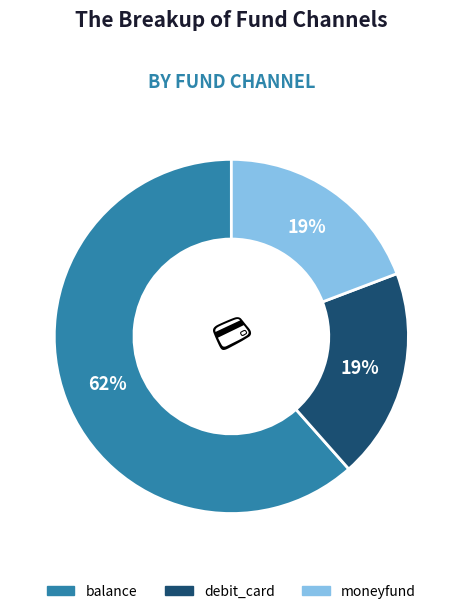

Do debit_card and balance together represent more than half of the pie?

Yes